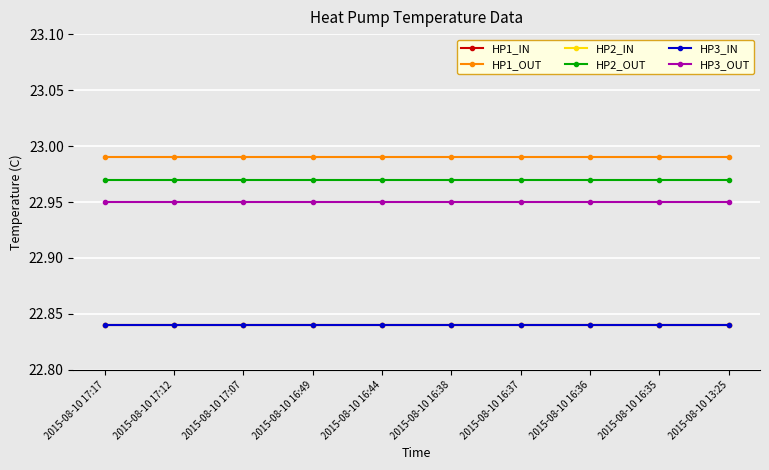

Is this an area chart (filled region under the line)?

No